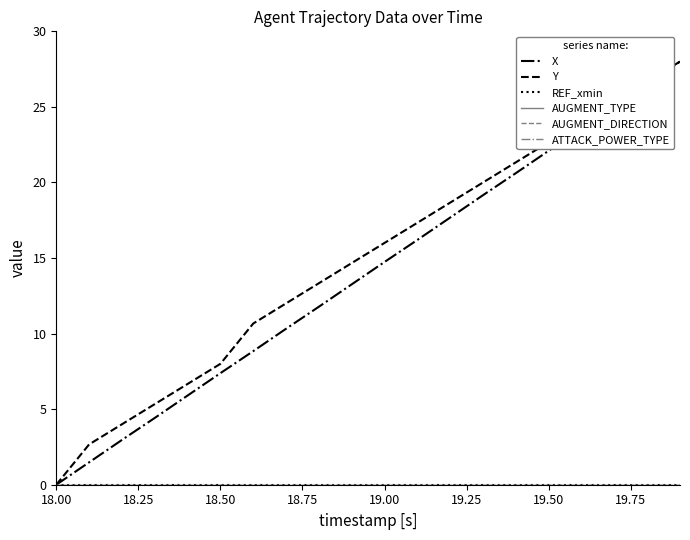

True or false: AUGMENT_DIRECTION has more than 1 points higher than both neighbors.

False